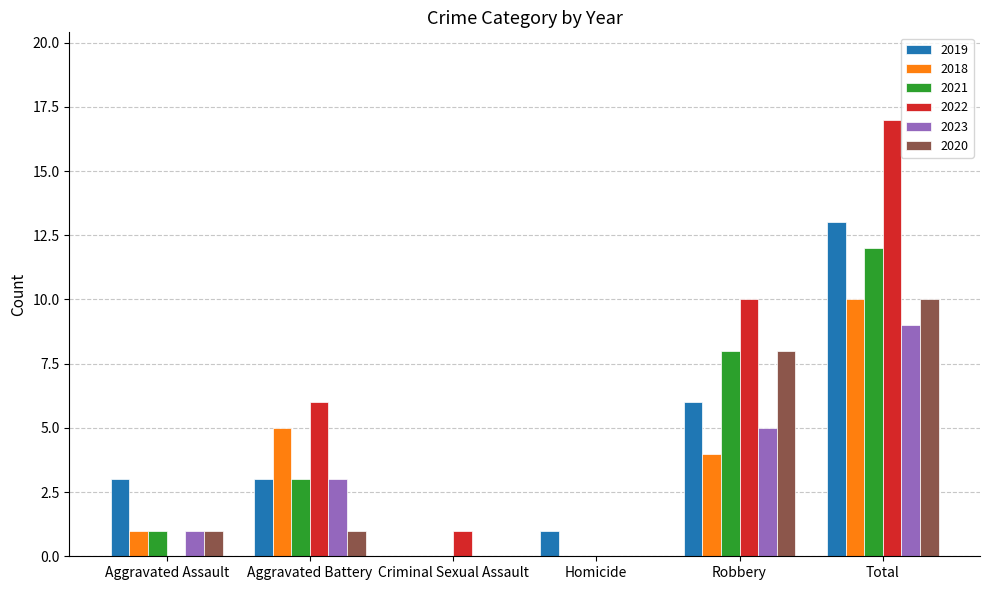

Which series has the widest spread of values?

2022